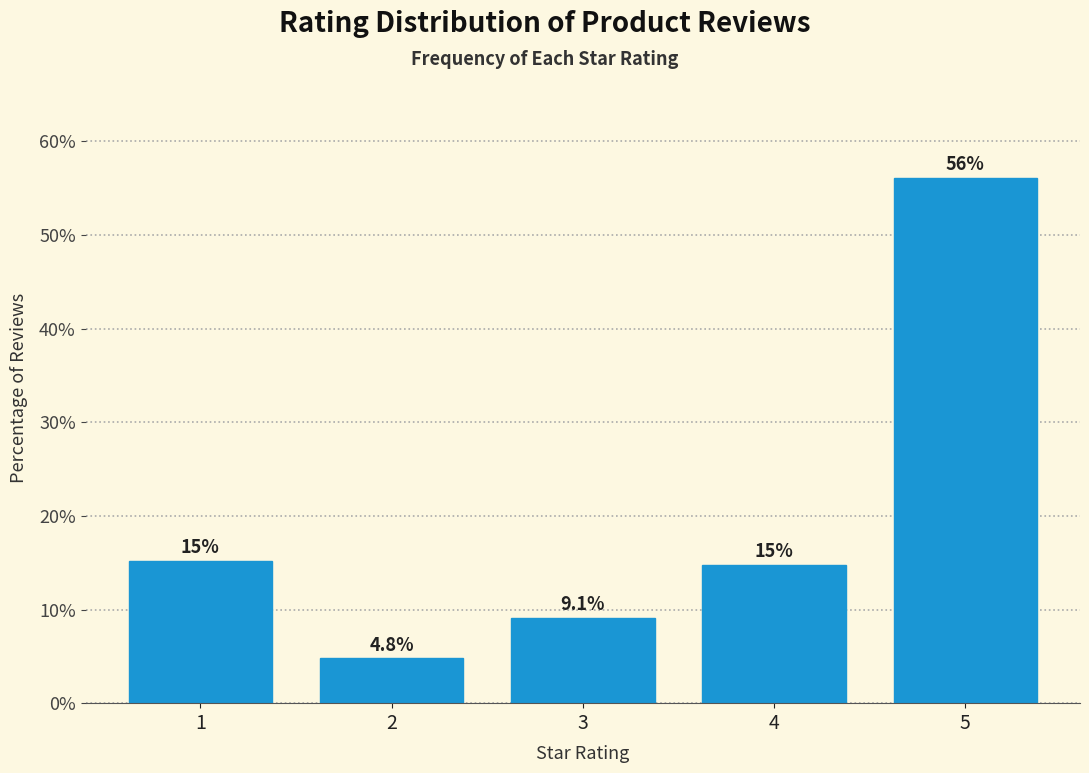

Reading left to right, what are all the values shown in this chart?

1=15.2	2=4.8	3=9.1	4=14.8	5=56.1